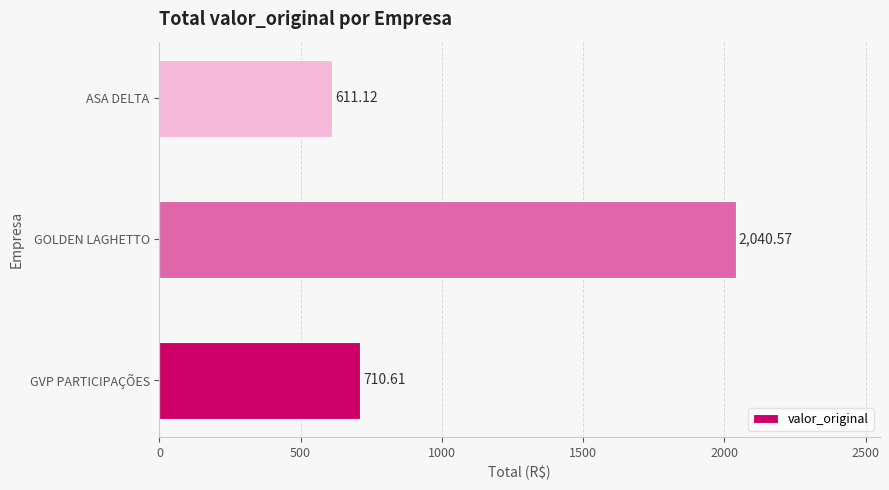

What is the ratio of the value at GVP PARTICIPAÇÕES to the value at GOLDEN LAGHETTO?

0.3